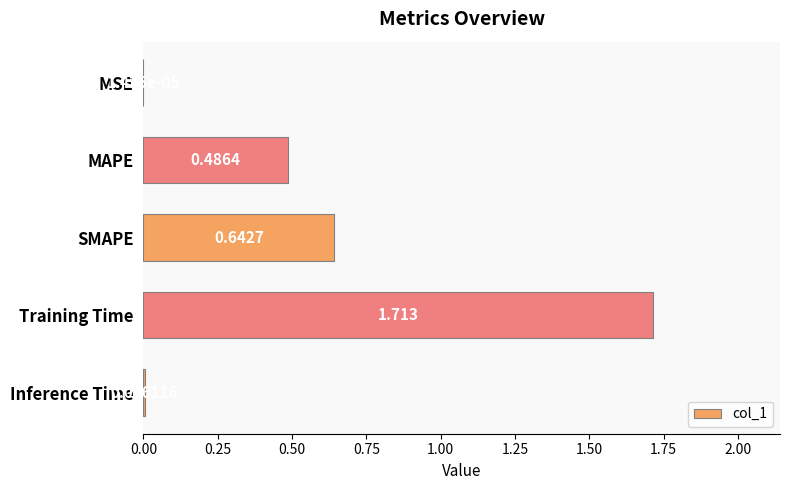

At which category does the chart reach its peak across all series?

Training Time